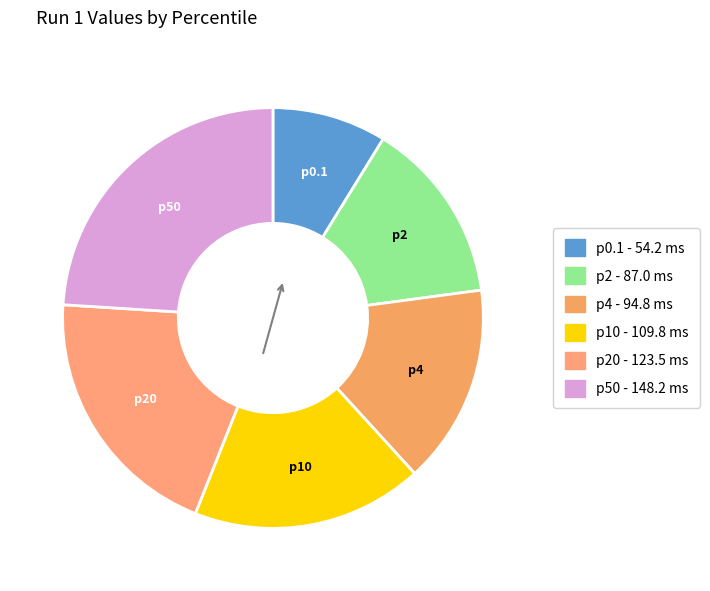

Count the number of slices in the pie.

6